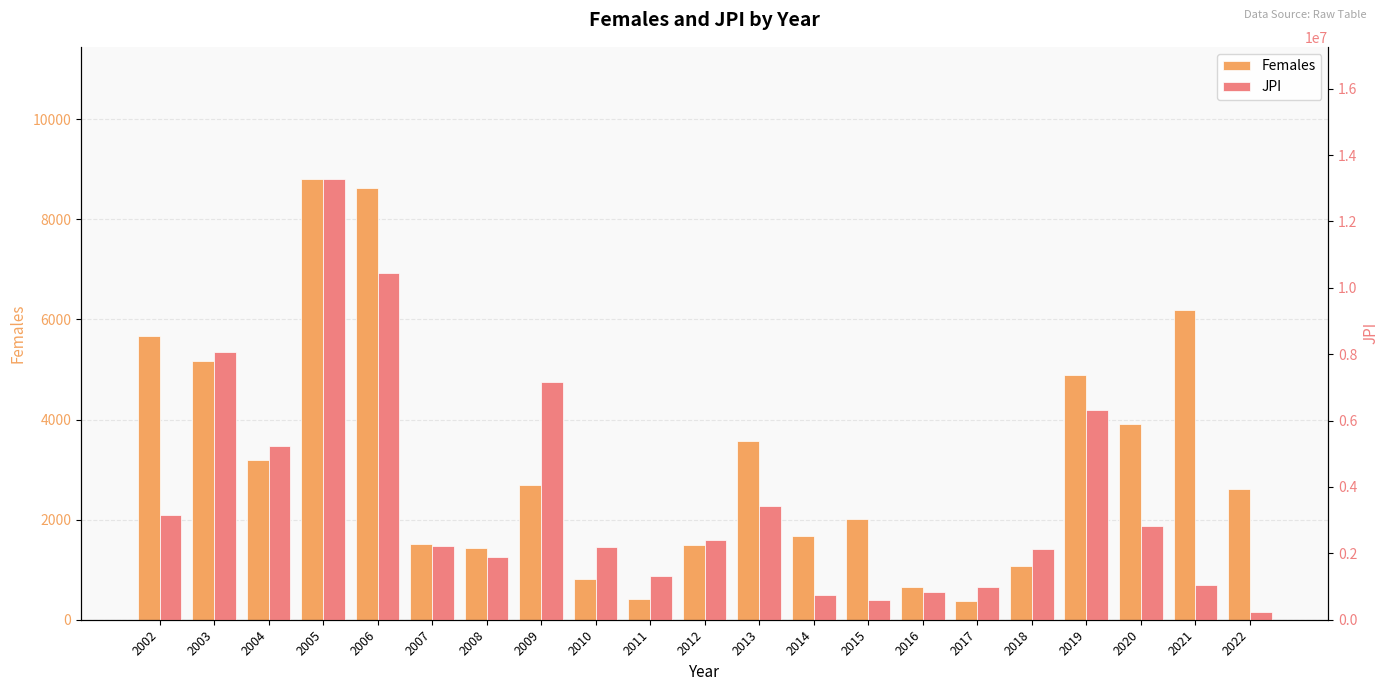

At which category is the sum across all series the highest?

2005